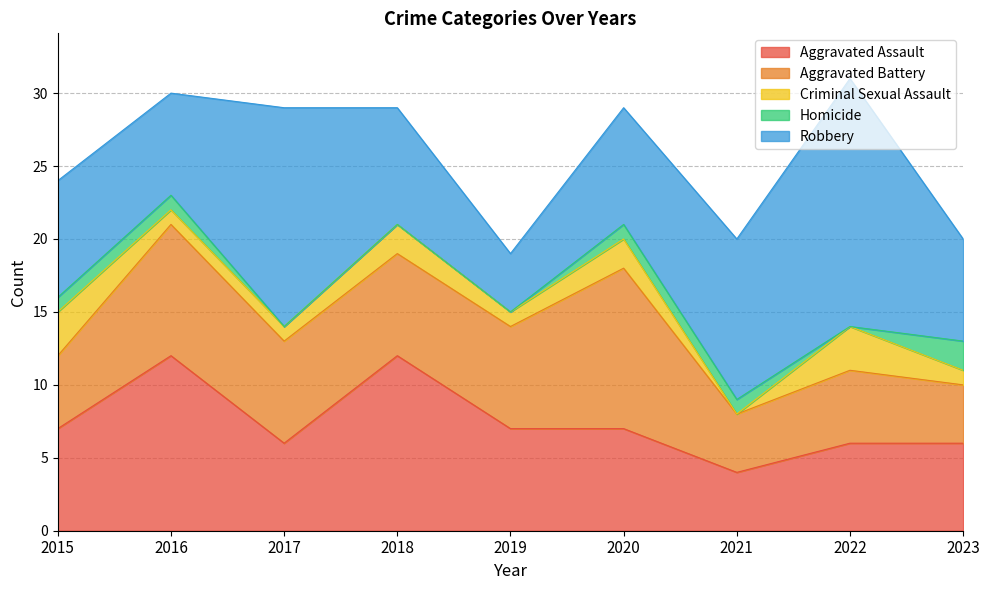

Does the chart have visible grid lines?

Yes